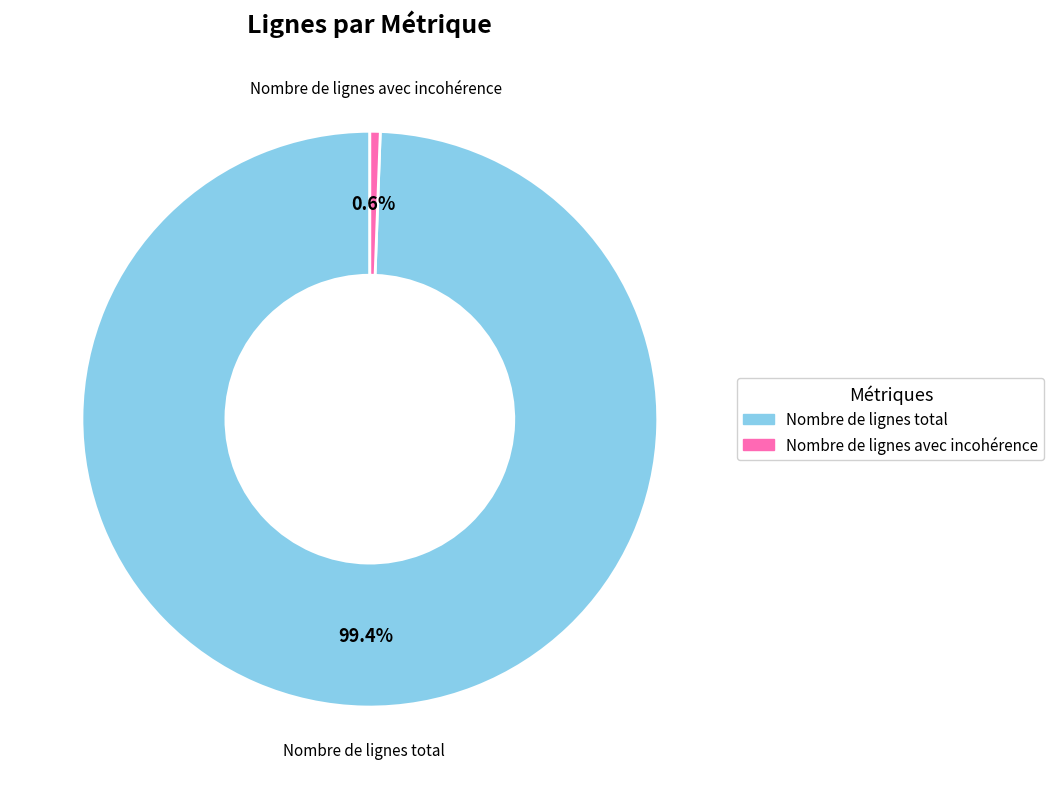

How many segments does this pie chart have?

2